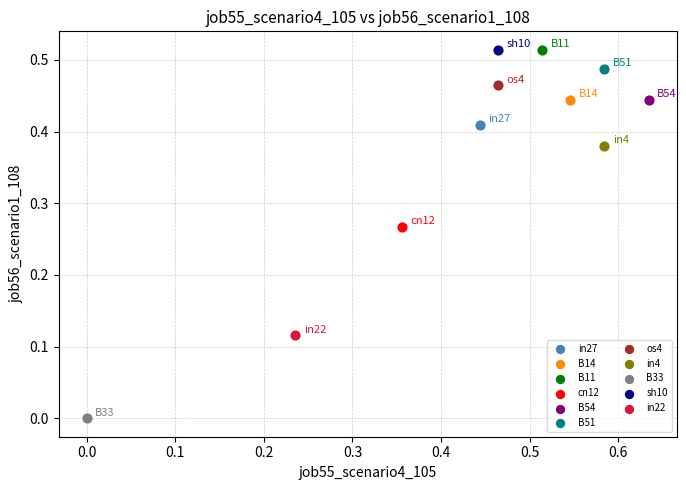

What are all the series names shown in the legend?

in27, B14, B11, cn12, B54, B51, os4, in4, B33, sh10, in22